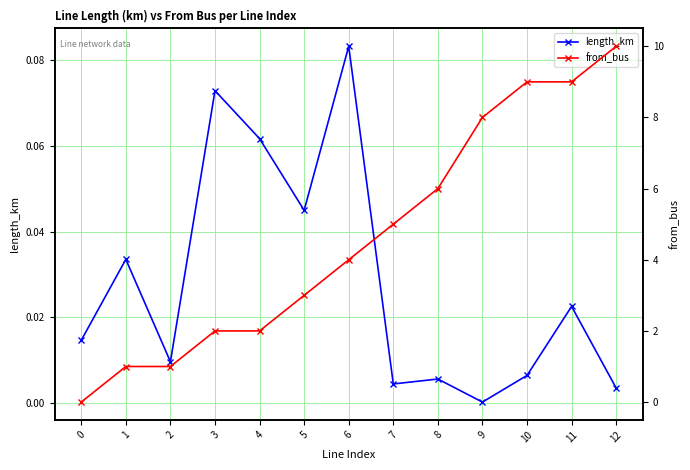

Rank the categories by length_km value from highest to lowest.

6, 3, 4, 5, 1, 11, 0, 2, 10, 8, 7, 12, 9